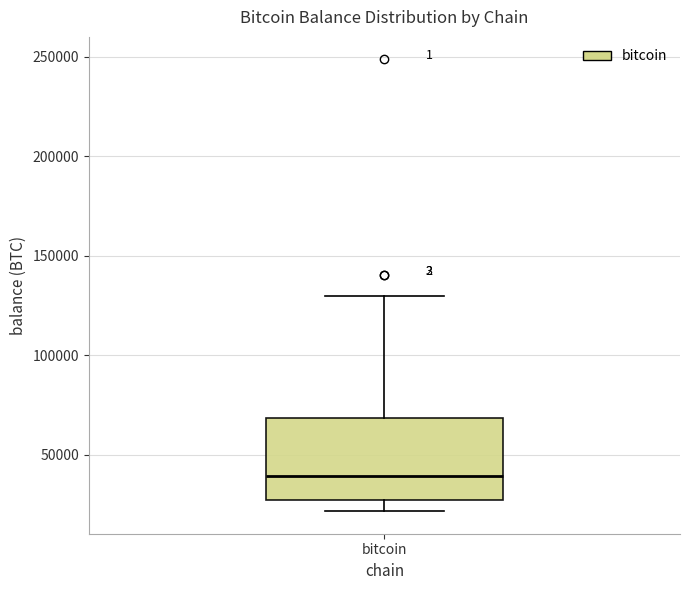

Where does the lower whisker of the box for bitcoin end on the y-axis? The values are not printed on the chart, so give them approximately, as read against the axis.

20000